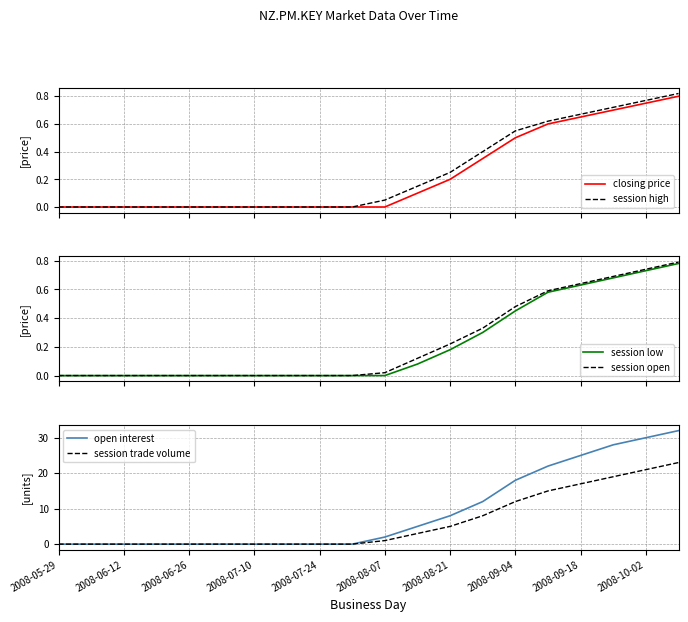

How many series are shown in this chart?

6